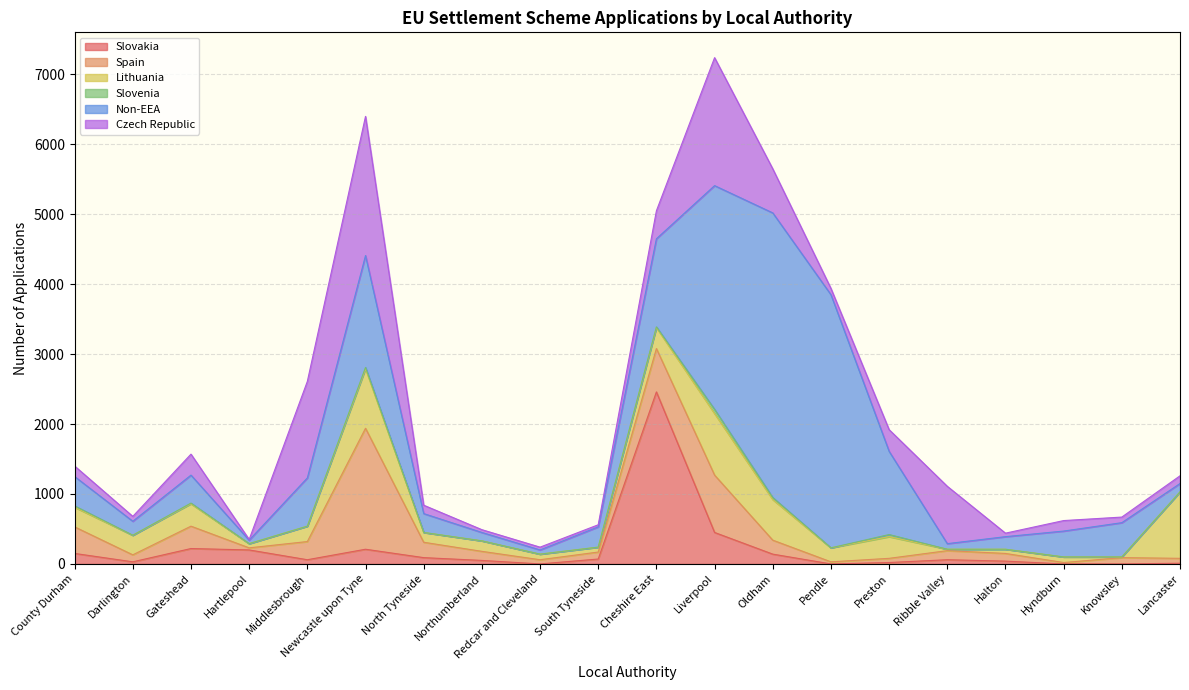

How many lines are shown in the chart?

6